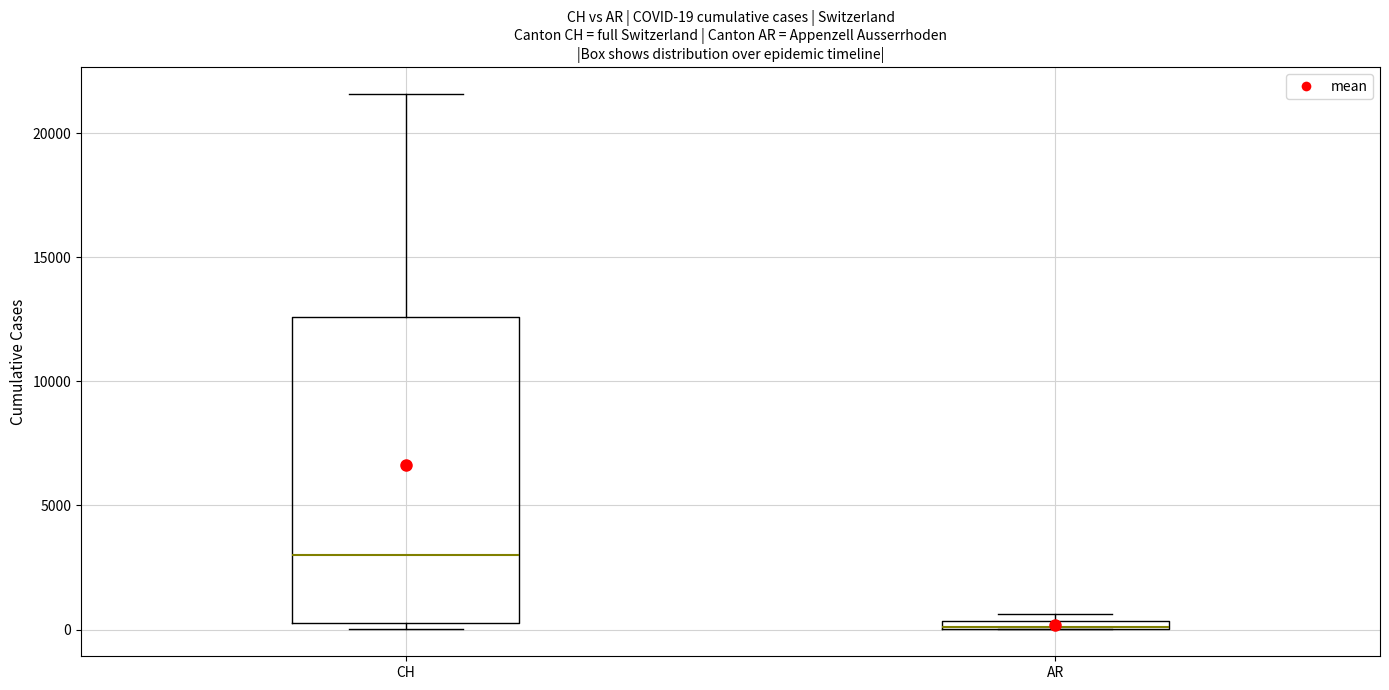

Which box is the tallest, from its lower edge to its upper edge?

CH